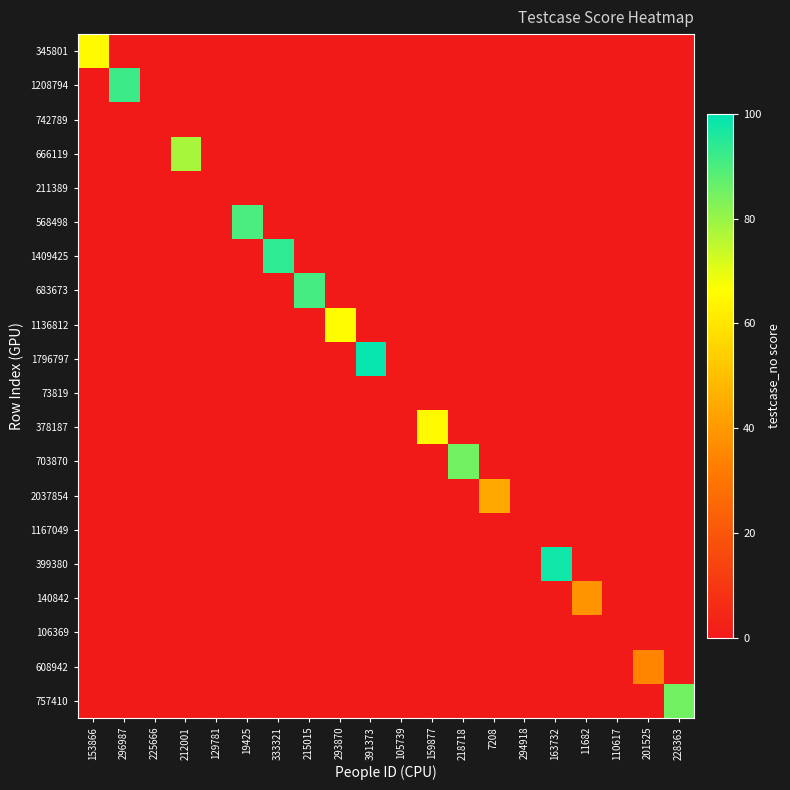

Which series changed the most between 129781 and 110617?

345801